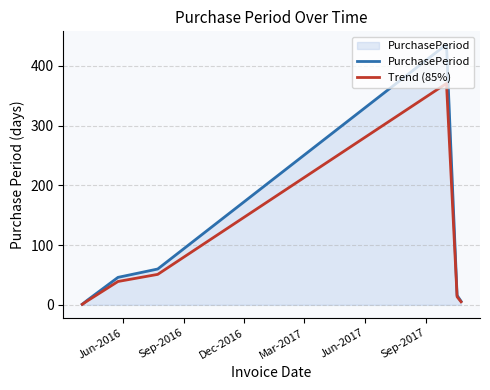

List the series in order of their overall mean, lowest first.

Trend (85%), PurchasePeriod